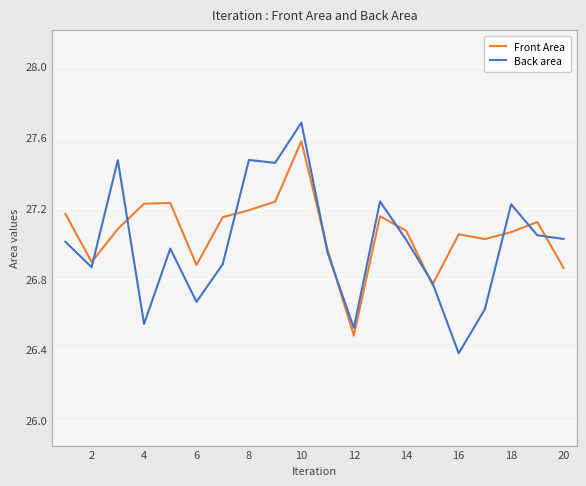

What is the minimum value shown in the chart?

26.4